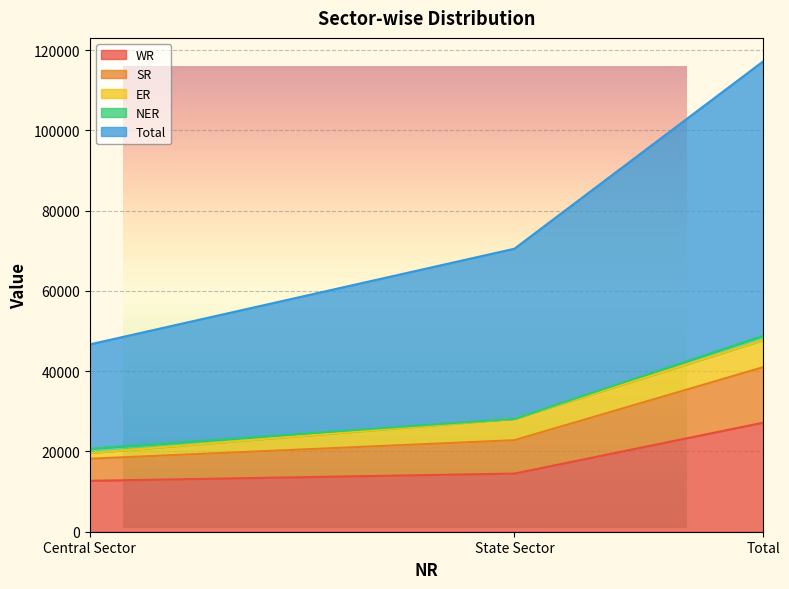

What is the highest value of the WR series?

27174